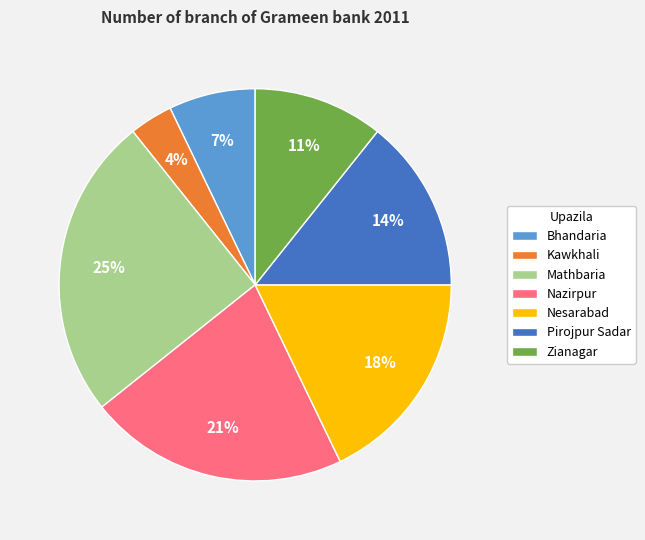

Does Mathbaria represent more than half of the total?

No